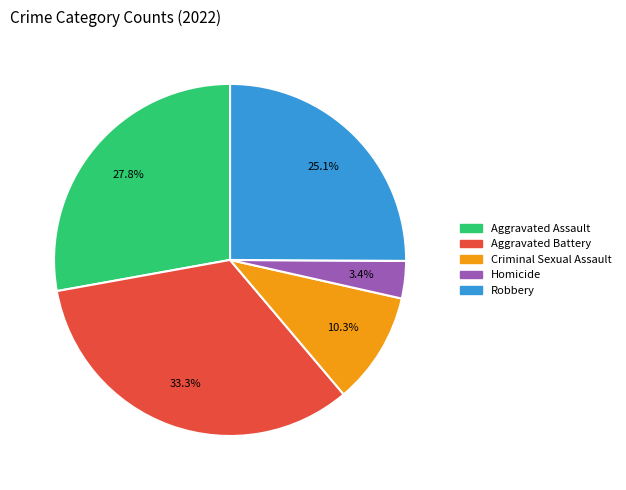

What percentage is the Criminal Sexual Assault slice, to the nearest percent?

10%